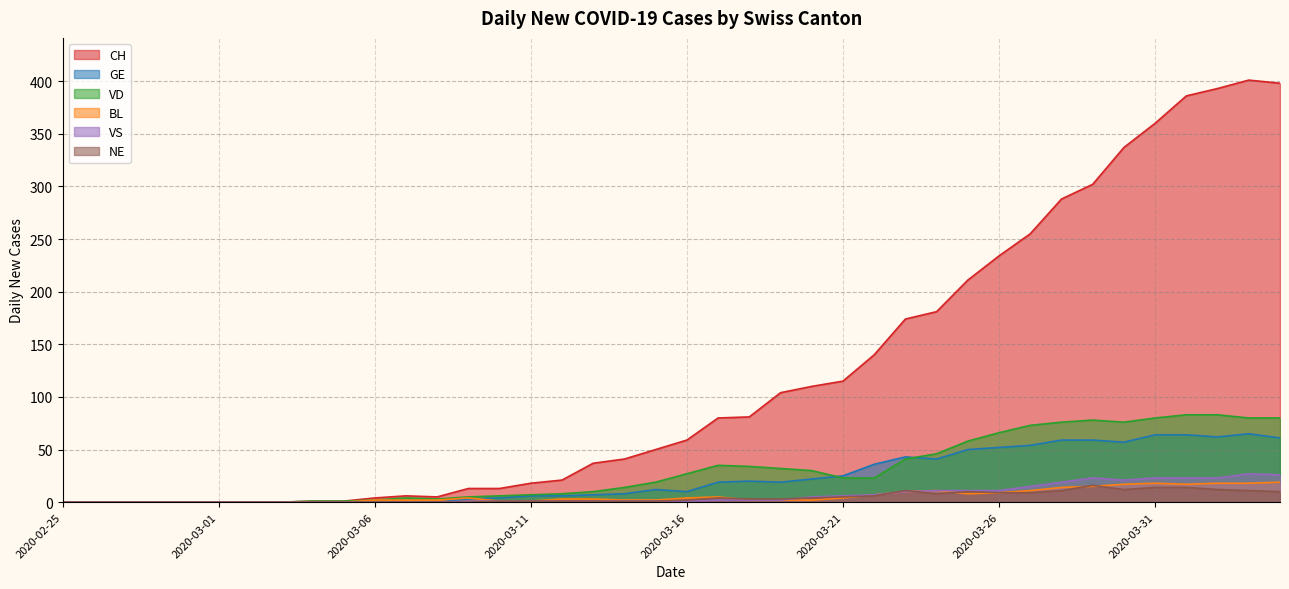

True or false: VS and GE intersect in this chart.

False